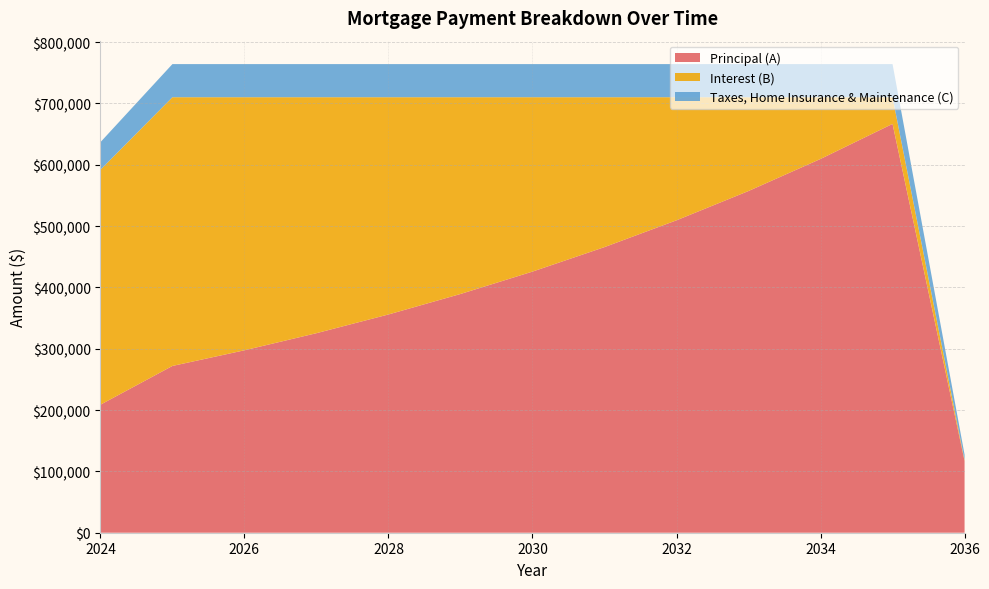

Reading left to right, transcribe all the data shown in this chart.

Principal (A): 208724	271953	297464	325368	355890	389275	425791	465733	509422	557210	609480	666653	117037
Interest (B): 383052	438178	412667	384763	354241	320857	284340	244398	200709	152921	100651	43478	1318
Taxes, Home Insurance & Maintenance (C): 45000	54000	54000	54000	54000	54000	54000	54000	54000	54000	54000	54000	9000